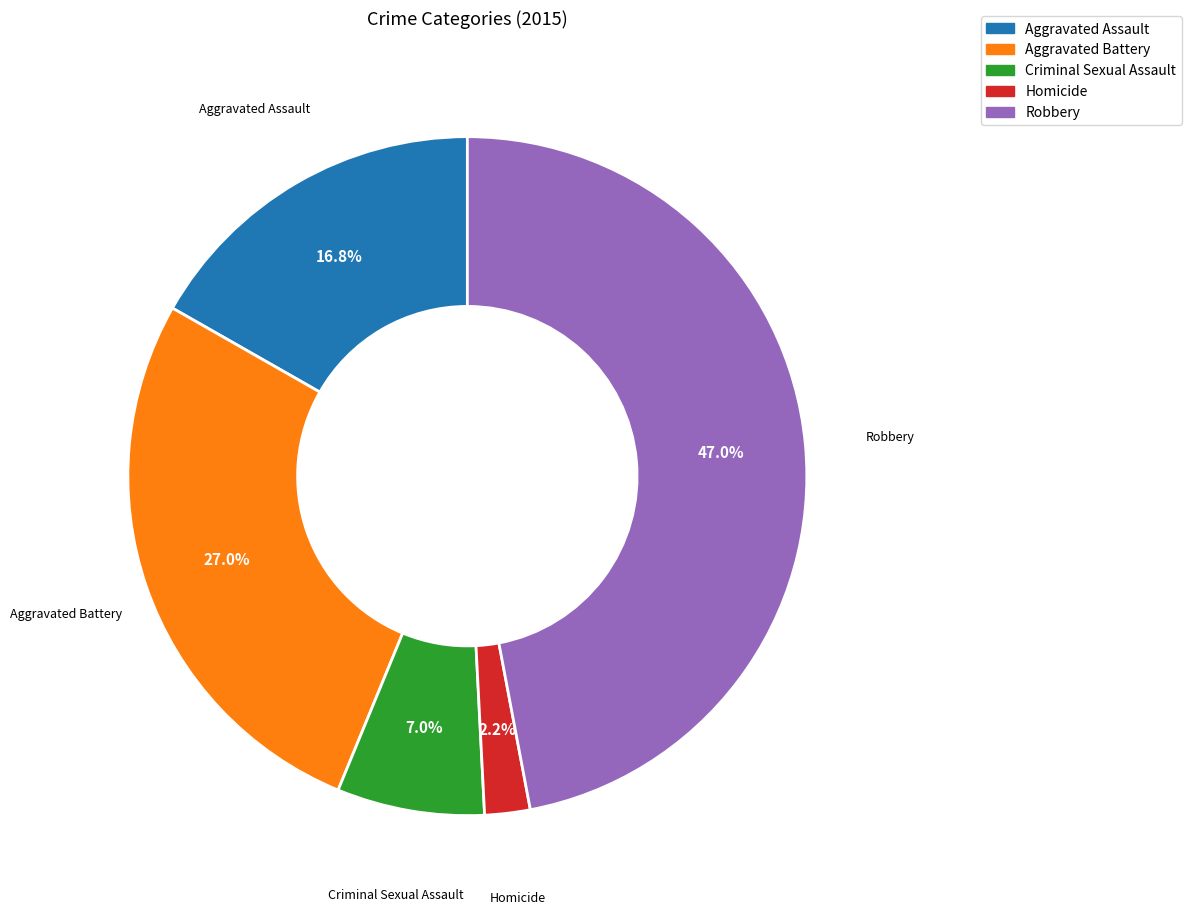

What percentage is NOT represented by Aggravated Battery?

73.0%